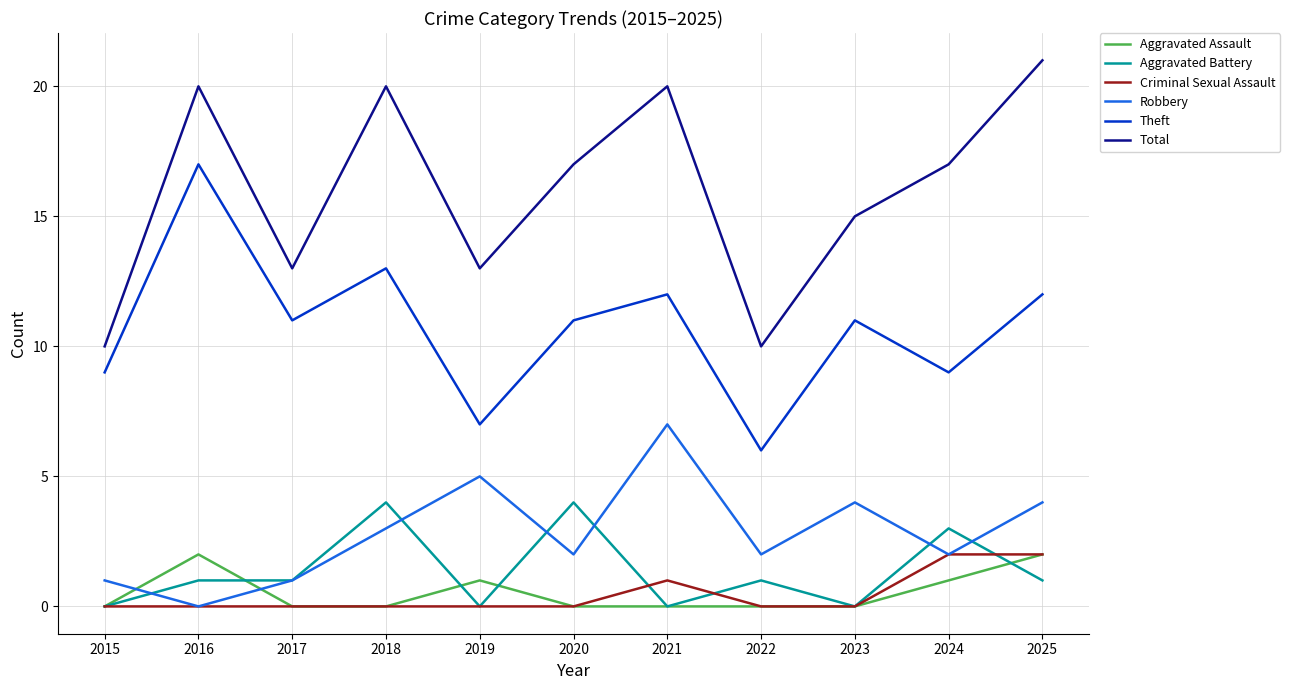

What is the difference between the highest and lowest values at 2016?

20